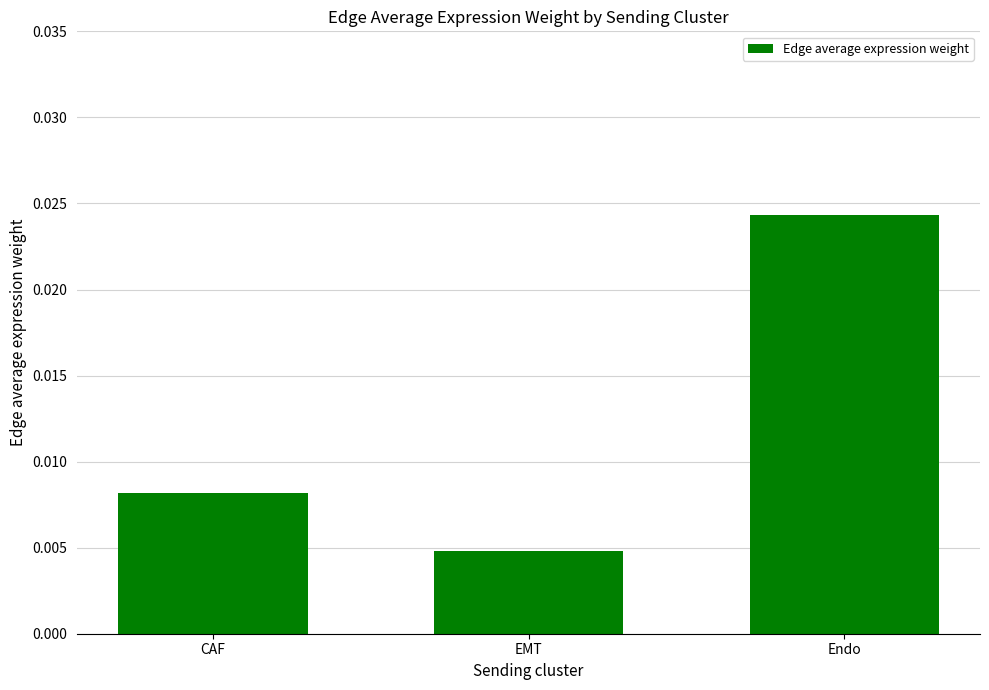

At which category does the chart reach its minimum across all series?

EMT